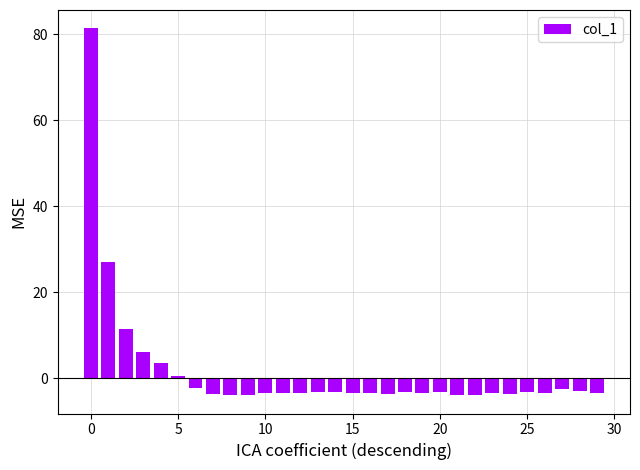

What is the sum of all values?

48.3